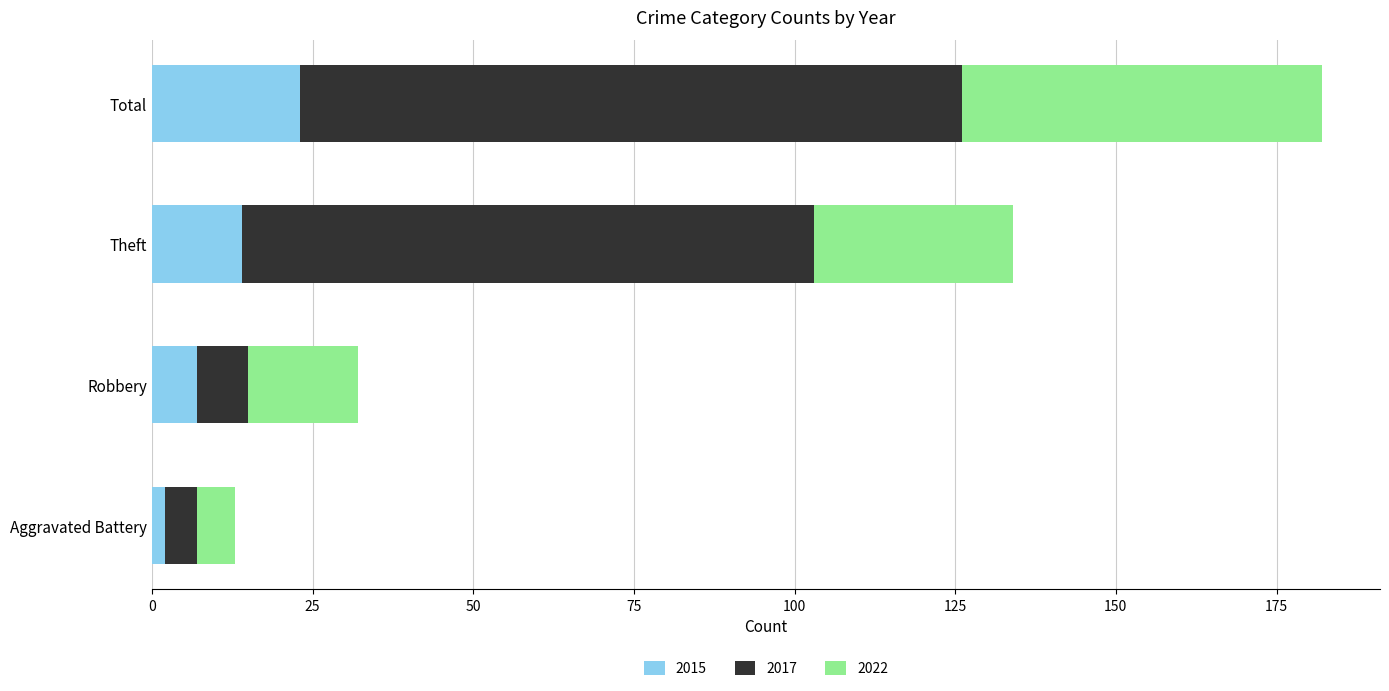

Is it true that 2015 equals 15 at Total?

False